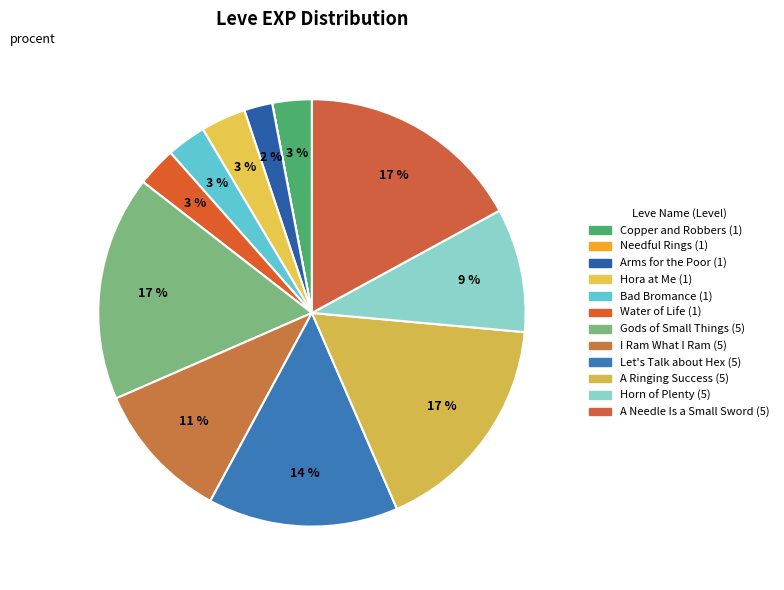

What is the change in value from Water of Life (1) to Gods of Small Things (5)?

+2970